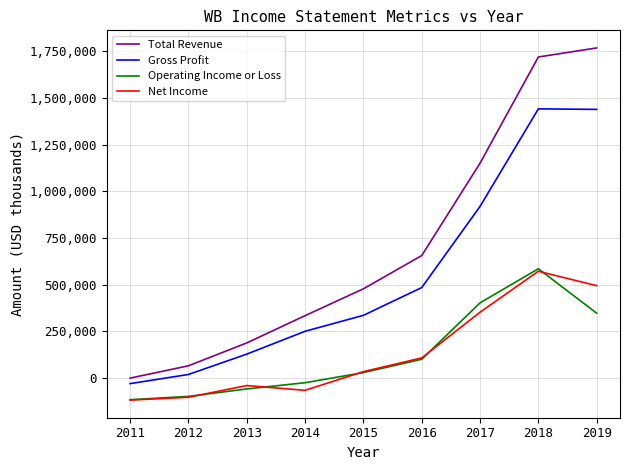

Read the Operating Income or Loss value at 2016, to the nearest 10.

100800